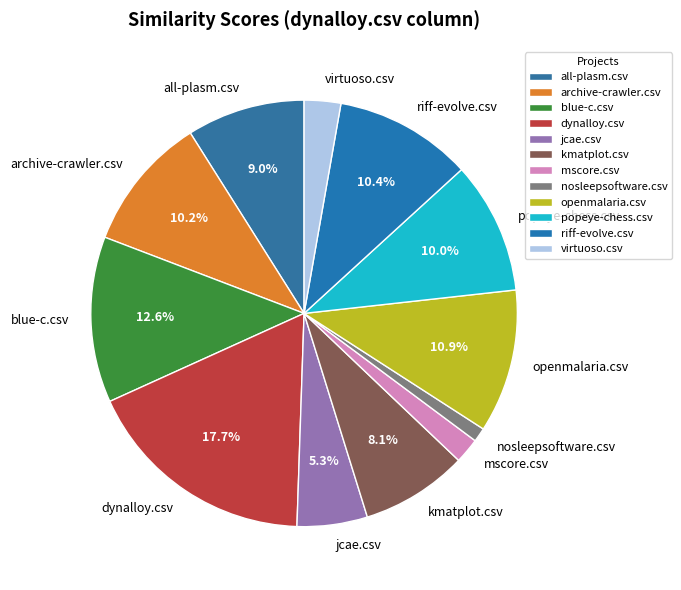

Count the number of slices in the pie.

12